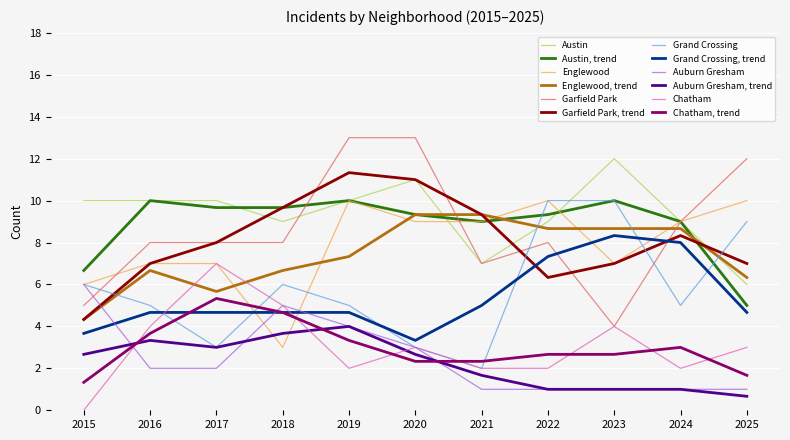

Is the value of Grand Crossing, trend at 2018 greater than the value of Chatham, trend at 2019?

Yes